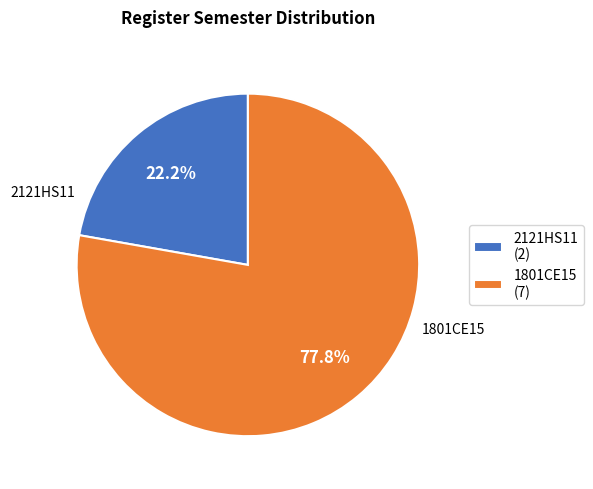

How many segments does this pie chart have?

2